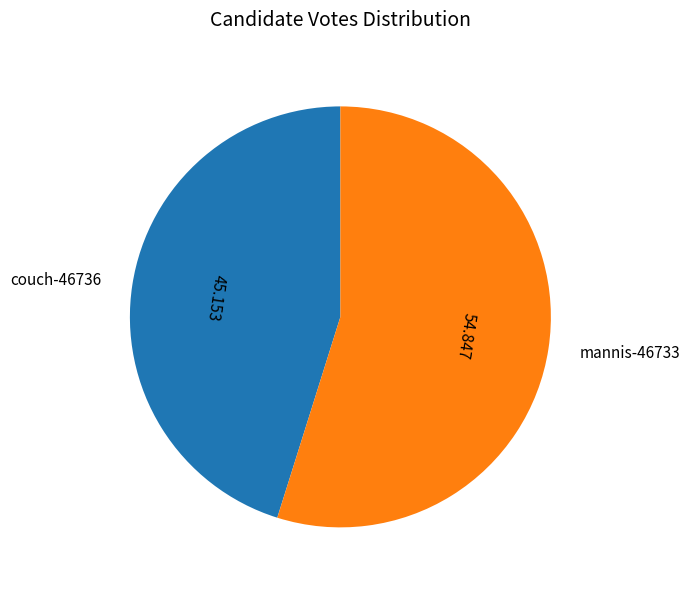

Is the sum of couch-46736 and mannis-46733 greater than half?

Yes